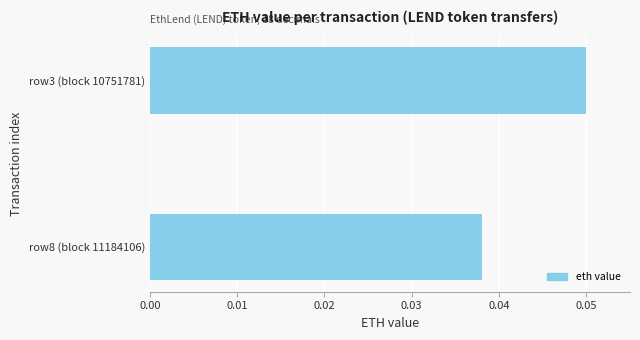

Between row8 (block 11184106) and row3 (block 10751781), which is larger?

row3 (block 10751781)